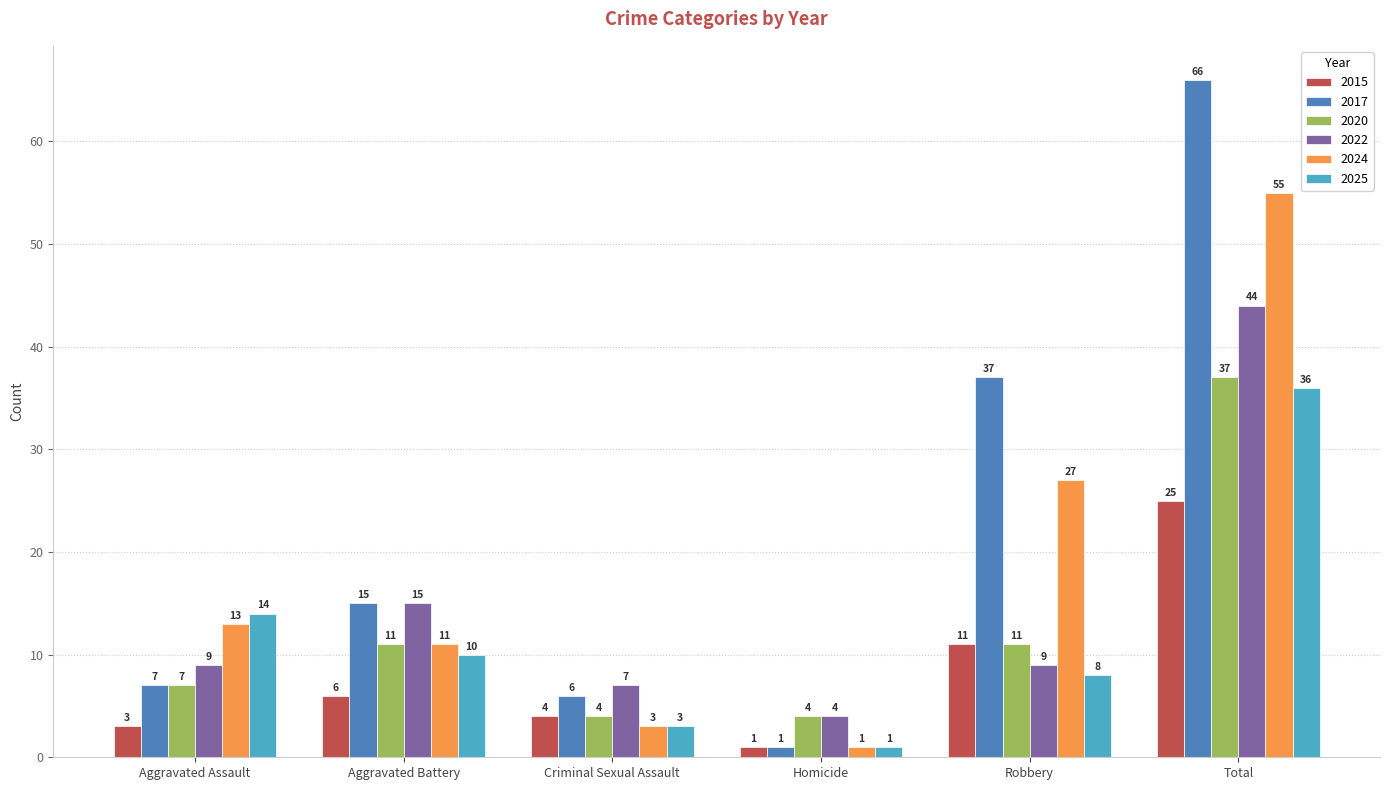

How many categories are shown in the chart?

6